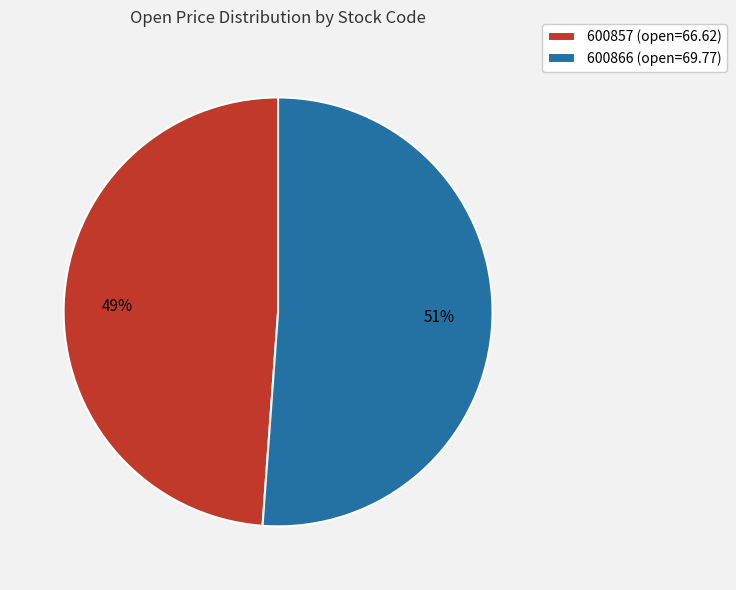

To the nearest percent, what is the average slice percentage?

50%